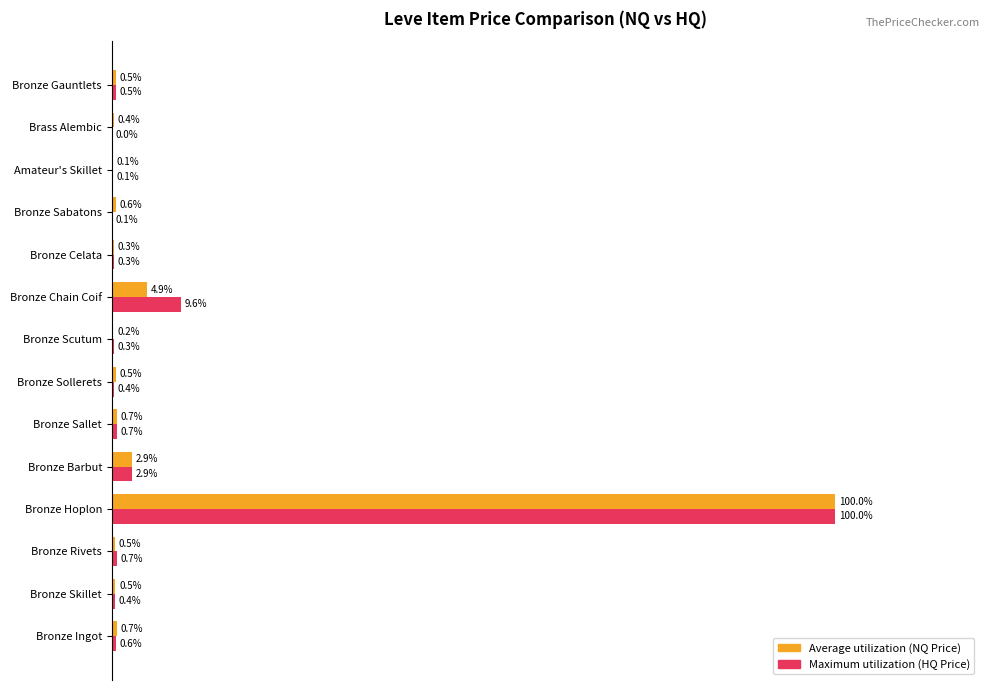

At which category is the sum across all series the highest?

Bronze Hoplon